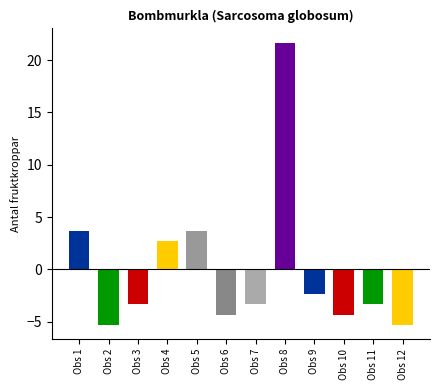

True or false: the data shows 3 at 58343183.

False